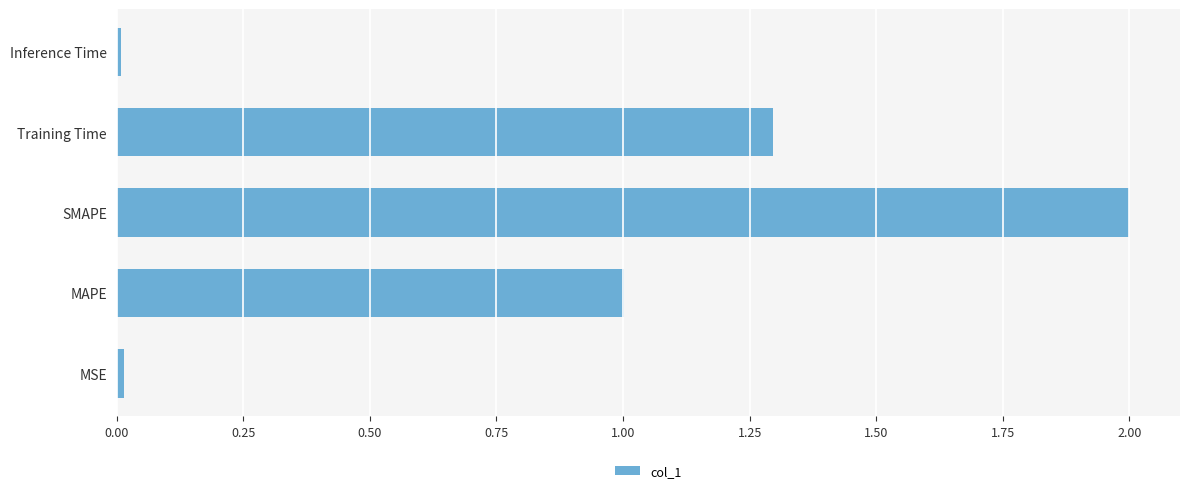

Which category has the highest value across all series?

SMAPE